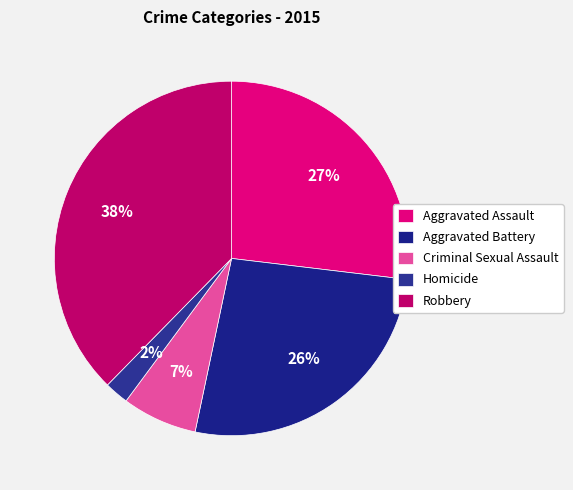

How many slices are in this pie chart?

5